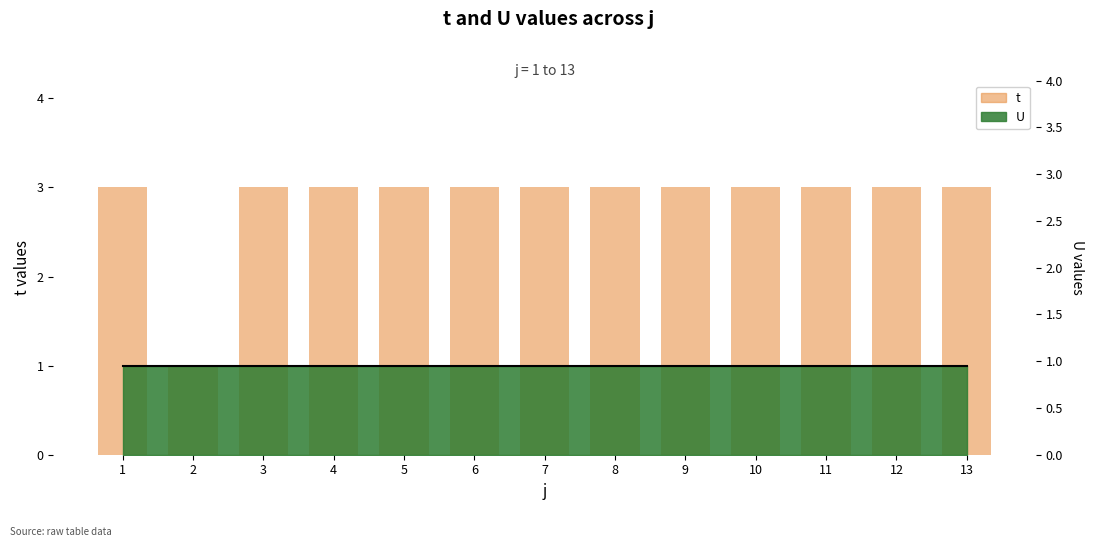

What is the difference between the values at 2 and 7?

2